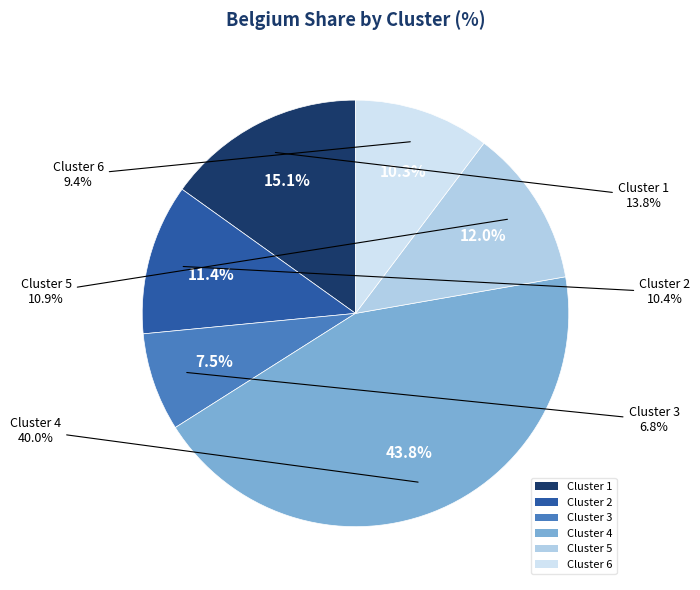

To the nearest percent, what is the average slice percentage?

17%